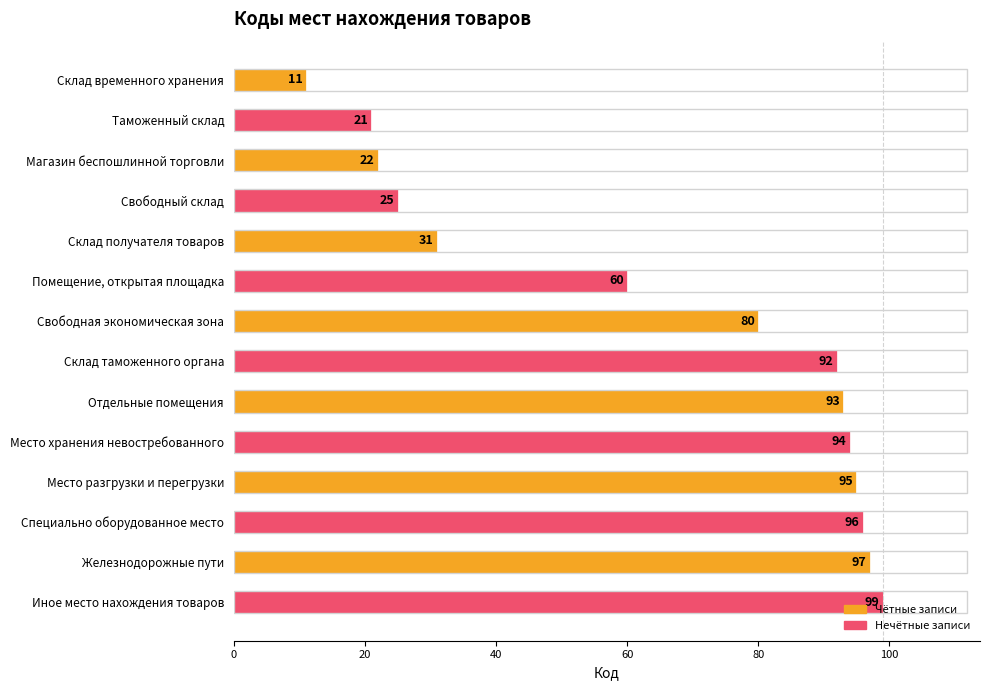

What is the label of the 12th bar from the bottom?

Магазин беспошлинной торговли